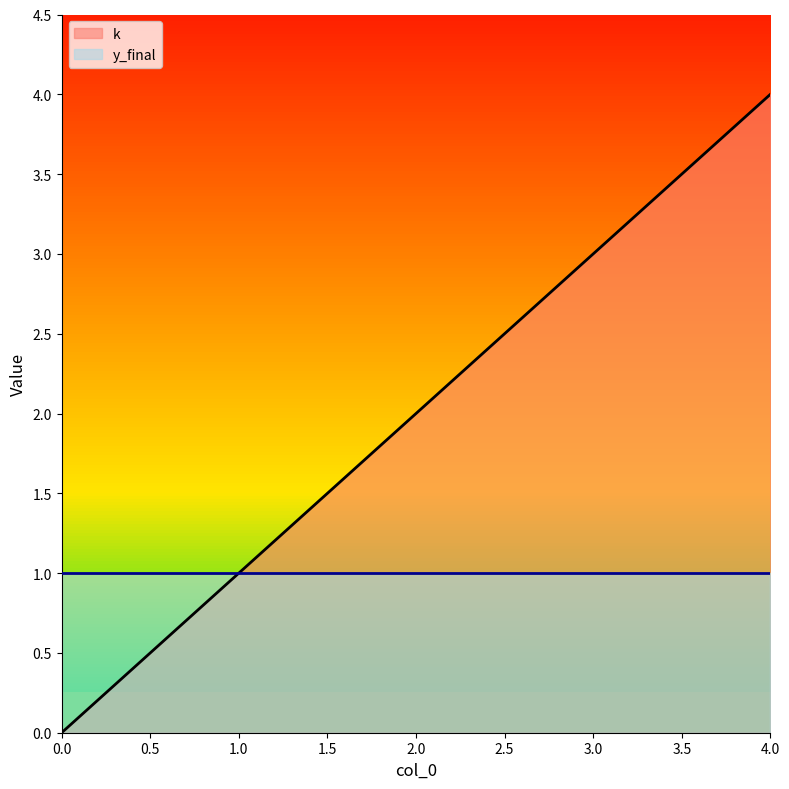

True or false: there are more than 0 points higher than both neighbors.

False